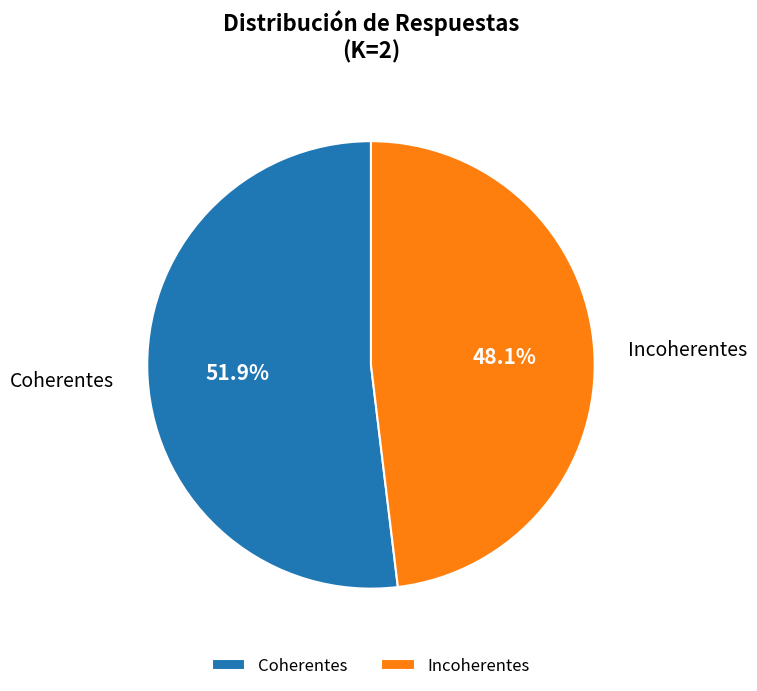

Which slice is the largest?

Coherentes